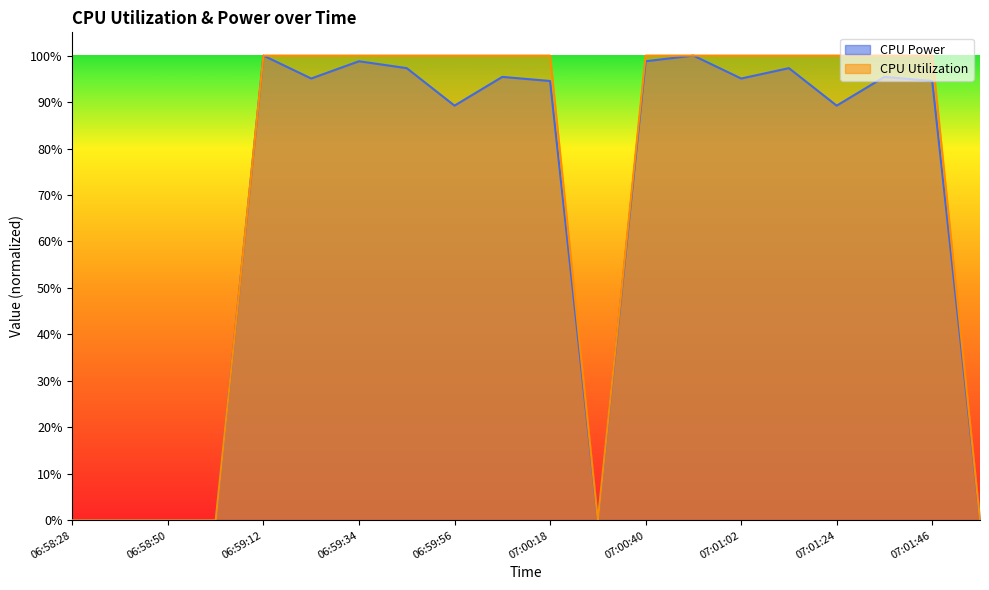

Reading left to right, extract all data points from this chart.

CPU Power: 06:58:28=0.0	06:58:39=0.0	06:58:50=0.0	06:59:01=0.0	06:59:12=1.0	06:59:23=1.0	06:59:34=1.0	06:59:45=1.0	06:59:56=0.9	07:00:07=1.0	07:00:18=0.9	07:00:29=0.0	07:00:40=1.0	07:00:51=1.0	07:01:02=1.0	07:01:13=1.0	07:01:24=0.9	07:01:35=1.0	07:01:46=0.9	07:01:57=0.0
CPU Utilization: 06:58:28=0.0	06:58:39=0.0	06:58:50=0.0	06:59:01=0.0	06:59:12=1.0	06:59:23=1.0	06:59:34=1.0	06:59:45=1.0	06:59:56=1.0	07:00:07=1.0	07:00:18=1.0	07:00:29=0.0	07:00:40=1.0	07:00:51=1.0	07:01:02=1.0	07:01:13=1.0	07:01:24=1.0	07:01:35=1.0	07:01:46=1.0	07:01:57=0.0